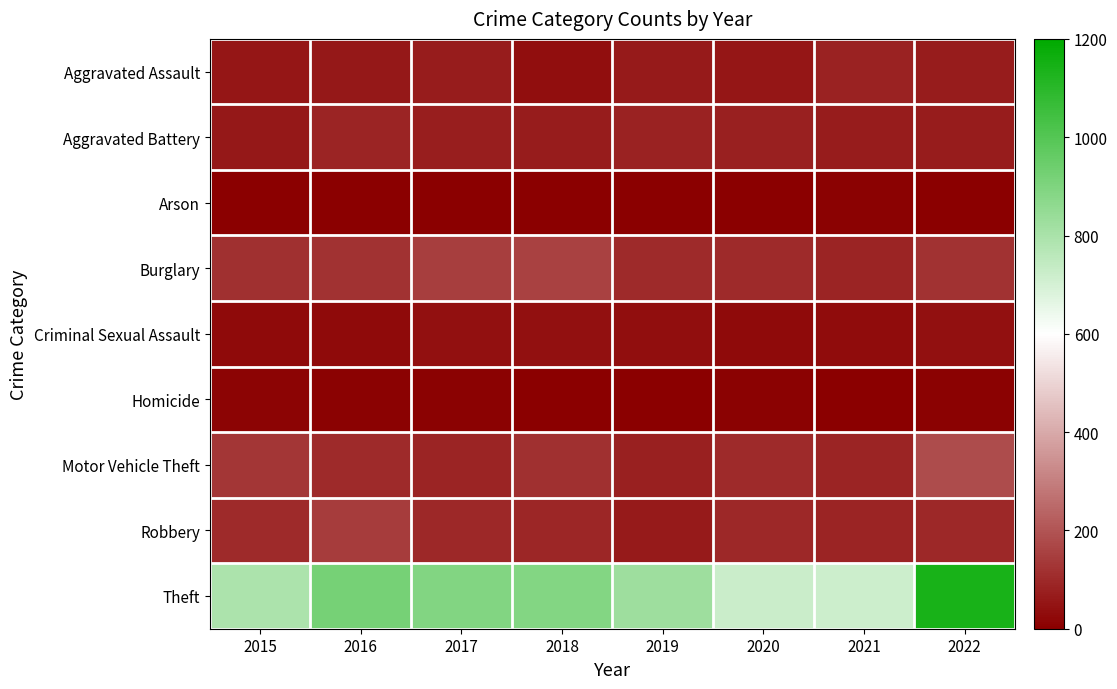

List the series in order of their peak value, lowest first.

Arson, Homicide, Criminal Sexual Assault, Aggravated Assault, Aggravated Battery, Robbery, Burglary, Motor Vehicle Theft, Theft